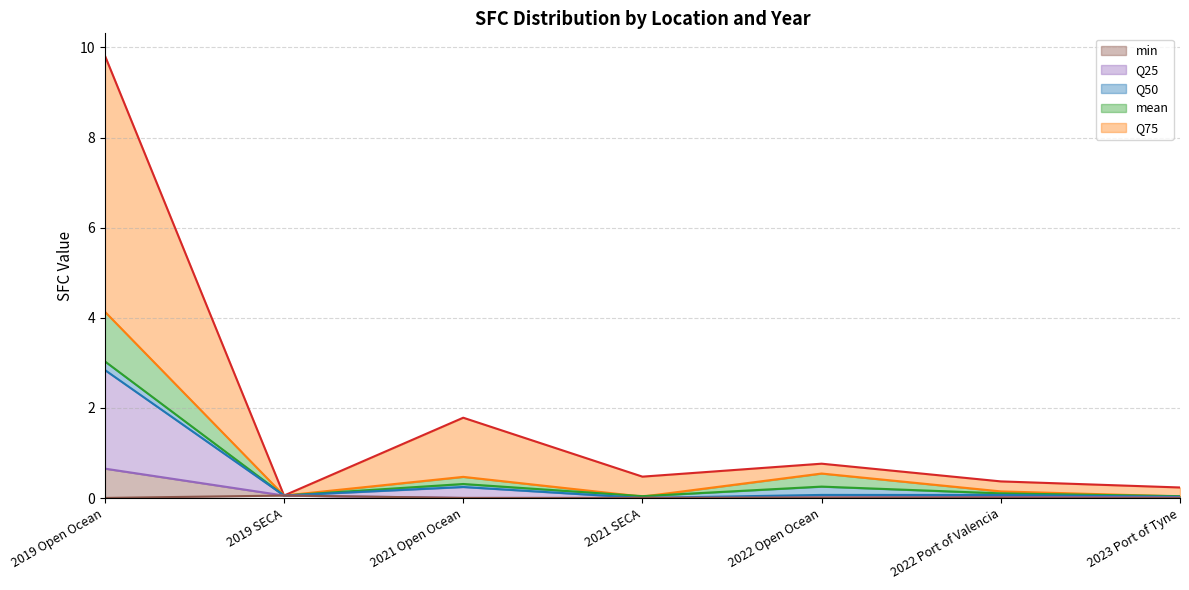

How many distinct data groups are displayed?

6